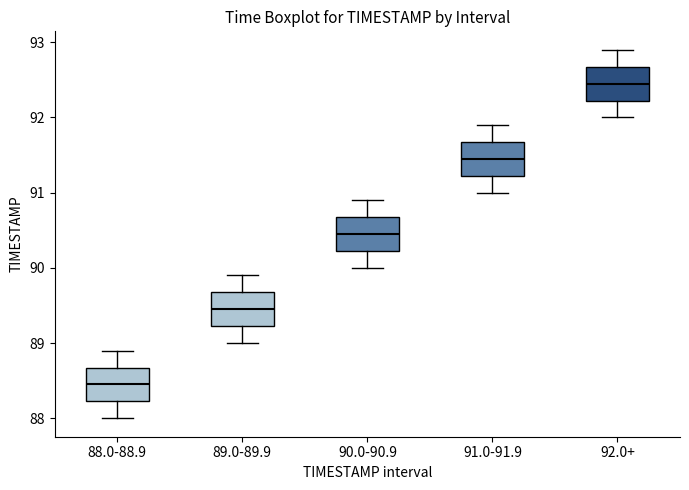

Reading left to right, transcribe this box plot: for each box, give where its median line is, the range the box spans, and where its two whiskers end, as read against the y-axis. The values are not printed on the chart, so give them approximately, as read against the axis.

88.0-88.9: median 88.5, box 88.2 to 88.7, whiskers 88.0 to 88.9
89.0-89.9: median 89.5, box 89.2 to 89.7, whiskers 89.0 to 89.9
90.0-90.9: median 90.5, box 90.2 to 90.7, whiskers 90.0 to 90.9
91.0-91.9: median 91.5, box 91.2 to 91.7, whiskers 91.0 to 91.9
92.0+: median 92.5, box 92.2 to 92.7, whiskers 92.0 to 92.9